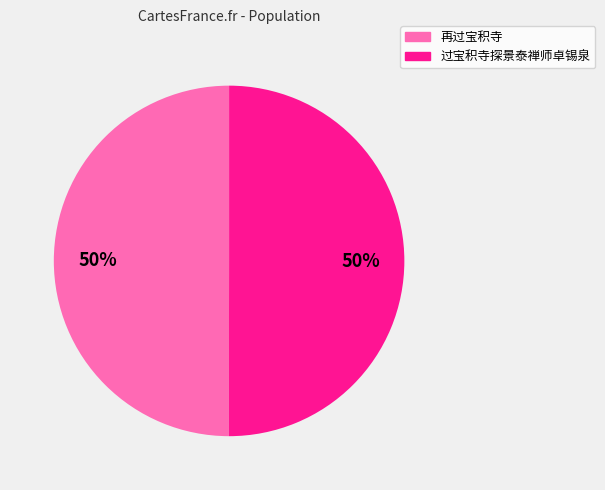

How many slices are in this pie chart?

2